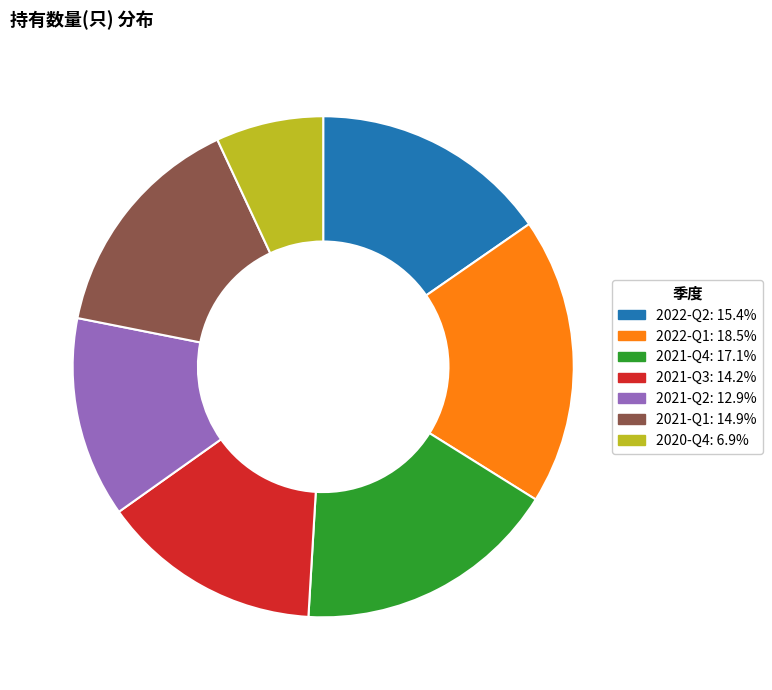

Does any single category account for the majority?

No